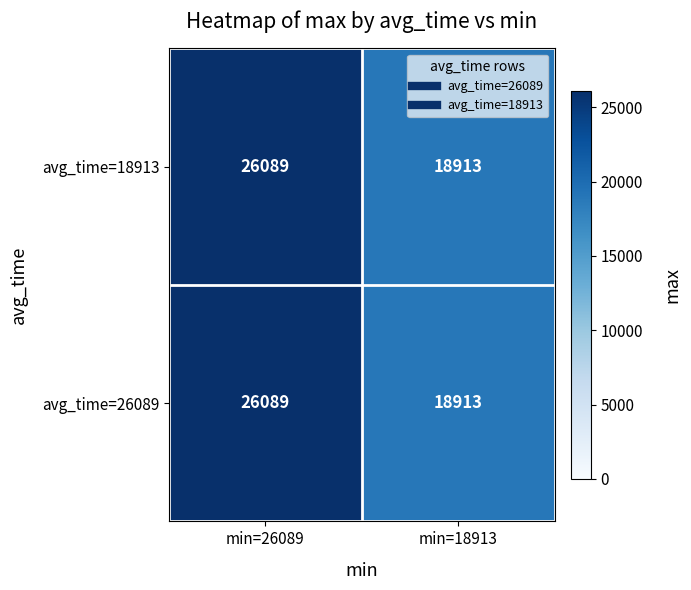

Is the value of avg_time=26089 at min=18913 greater than the value of avg_time=18913 at min=26089?

No